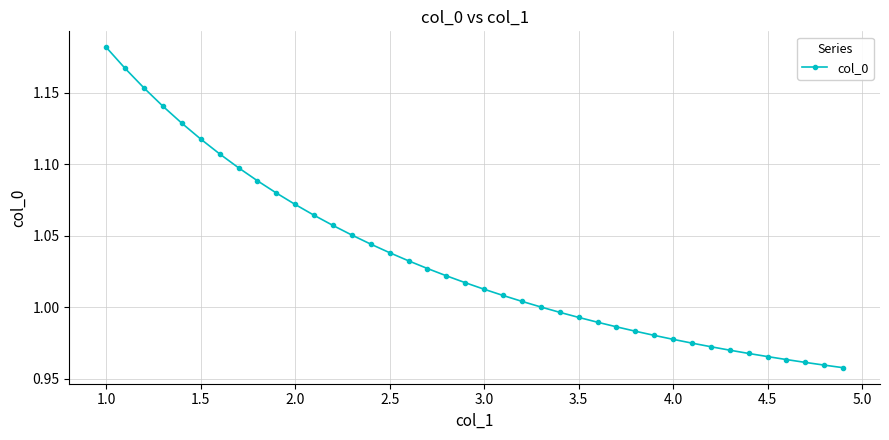

How many lines are shown in the chart?

1